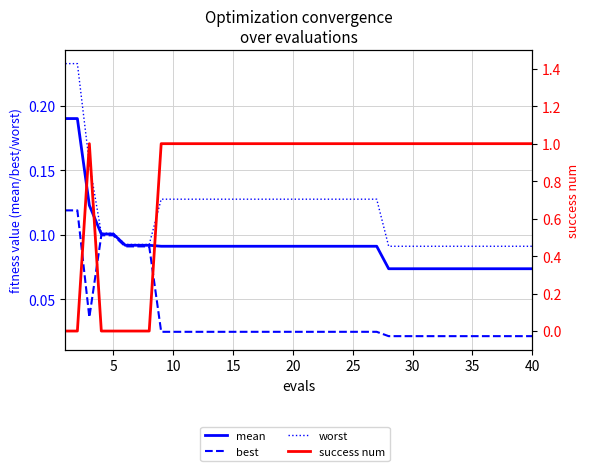

Count the mean values in the range 0 to 1.

40